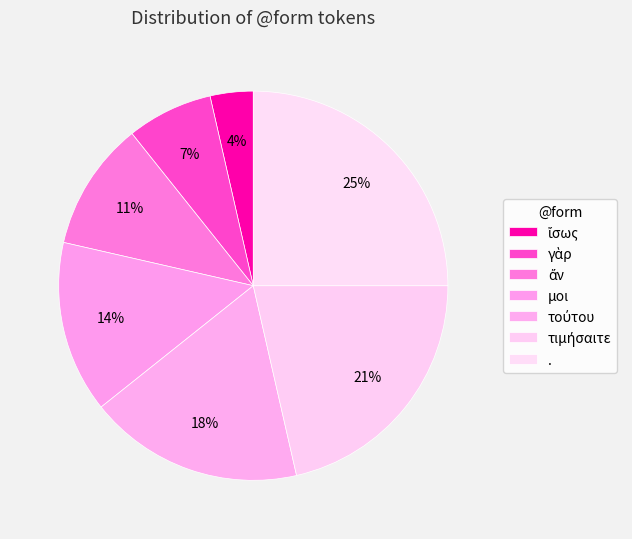

Count the number of slices in the pie.

7